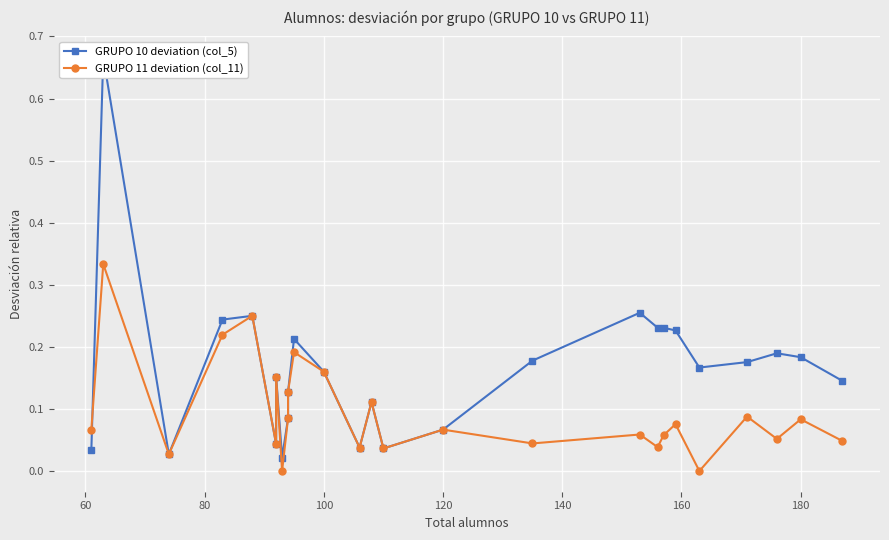

At how many categories does at least one series exceed 0?

26